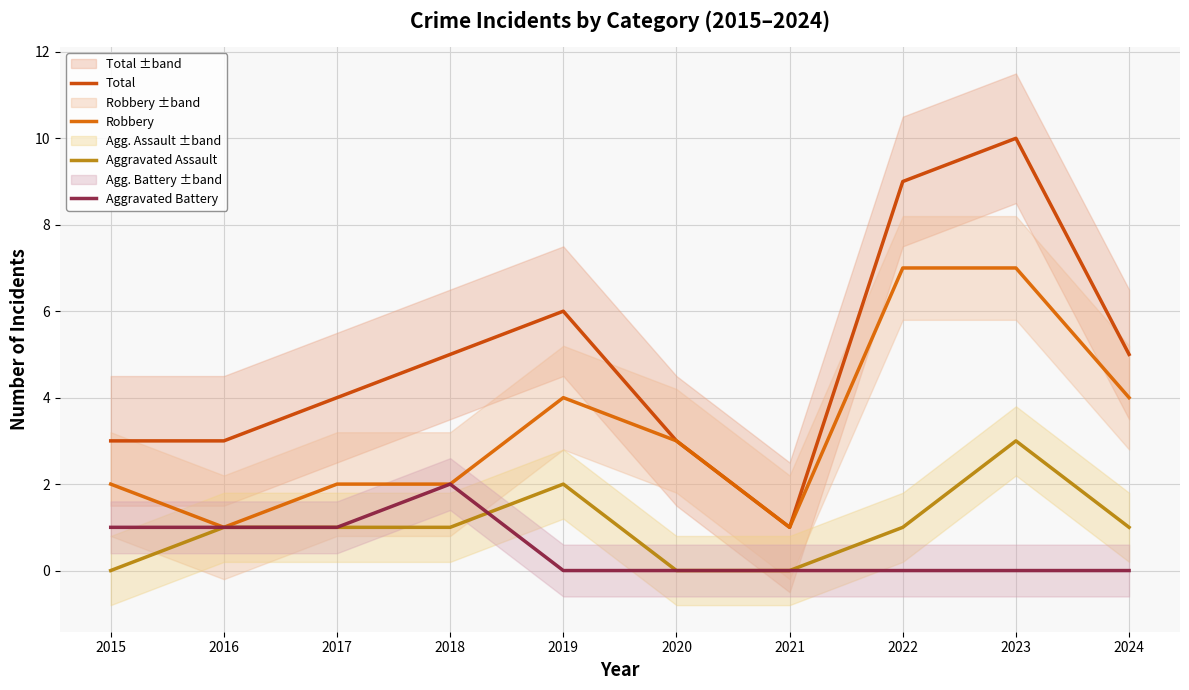

How many series are shown in this chart?

4